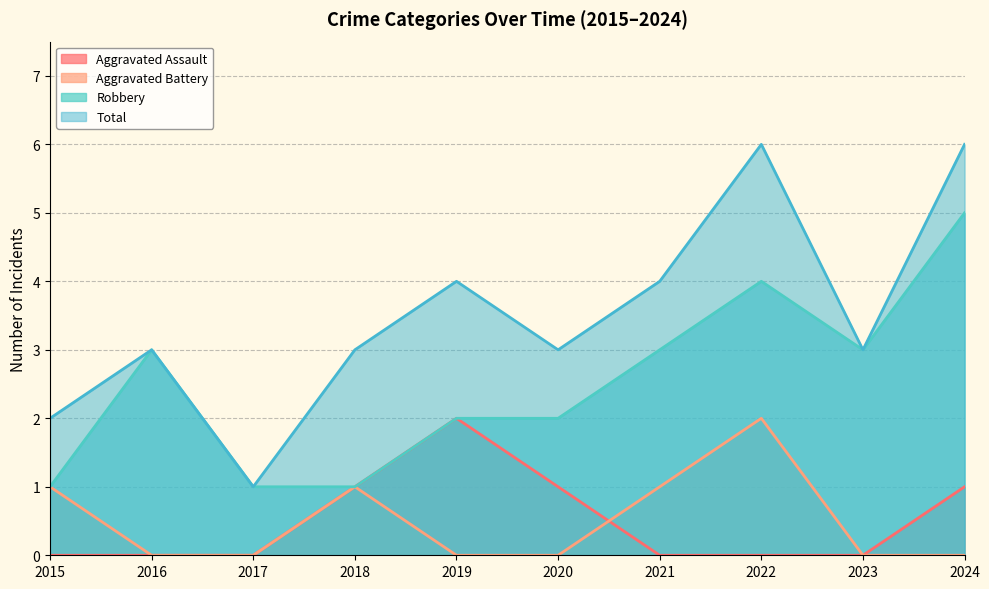

Reading right to left, what are all the values shown in this chart?

Aggravated Assault: 1	0	0	0	1	2	1	0	0	0
Aggravated Battery: 0	0	2	1	0	0	1	0	0	1
Robbery: 5	3	4	3	2	2	1	1	3	1
Total: 6	3	6	4	3	4	3	1	3	2